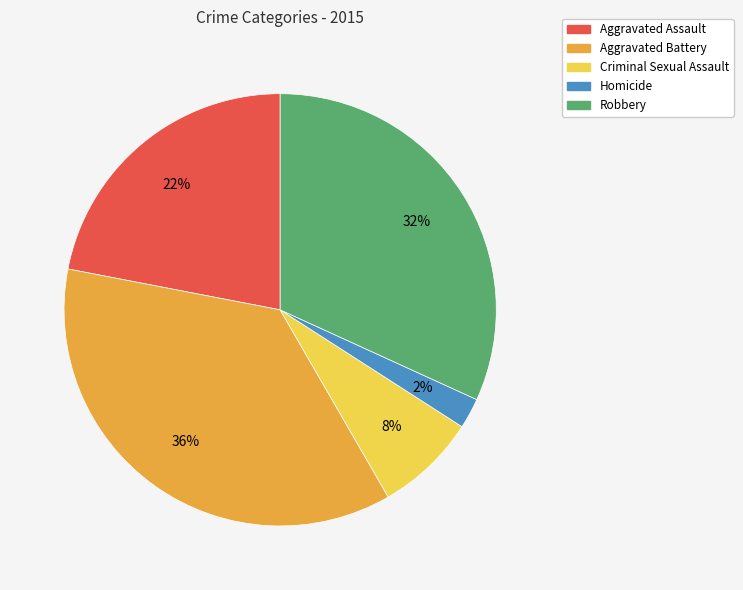

To the nearest percent, what is the difference between the largest and smallest slice percentages?

34%